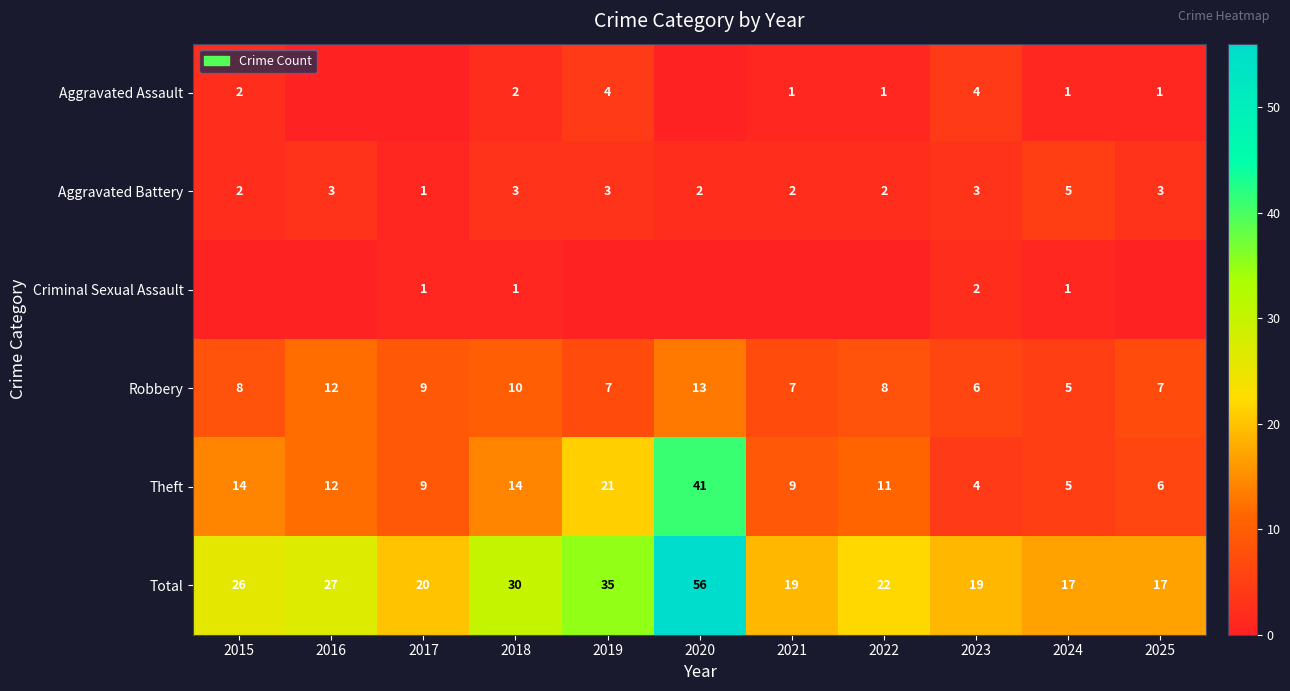

Count the number of data series in this chart.

6